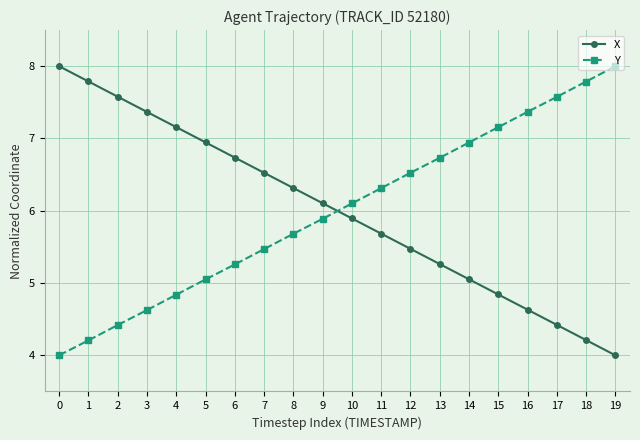

At how many categories does at least one series exceed 7?

10